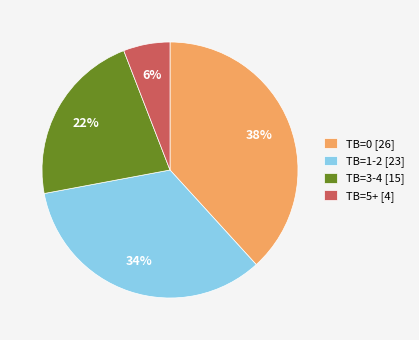

True or false: TB=3-4 accounts for 4% of the total.

False